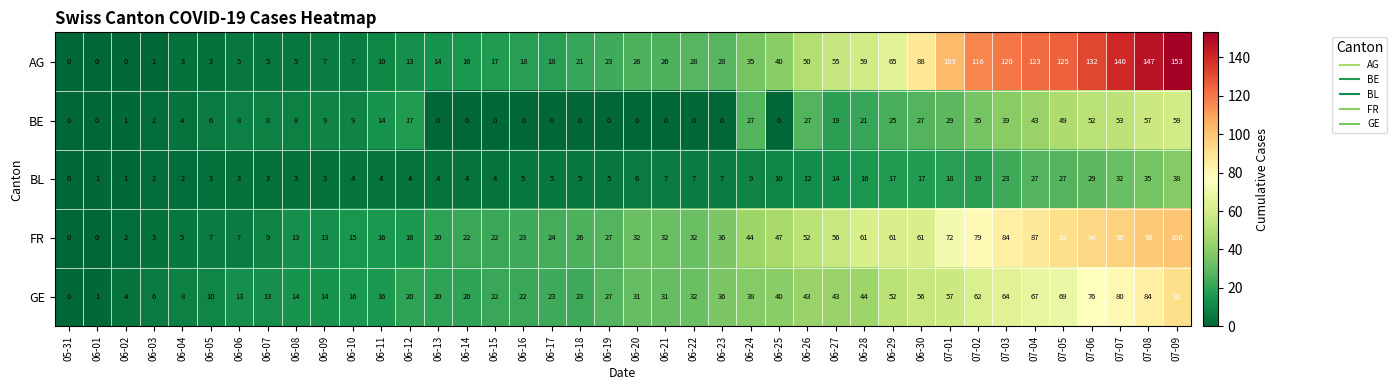

What is the difference between the maximum and minimum values in the BL series?

38